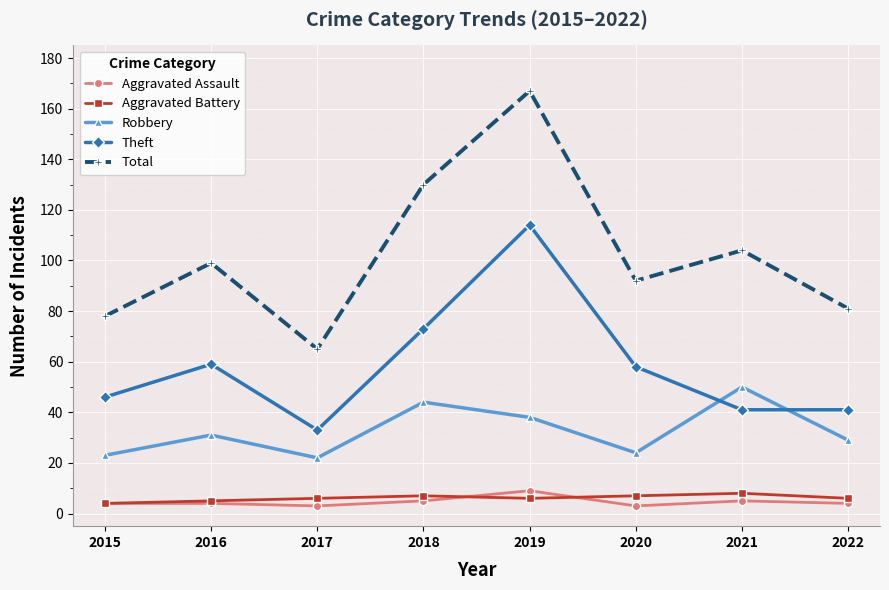

What is the sum of all Theft values?

465